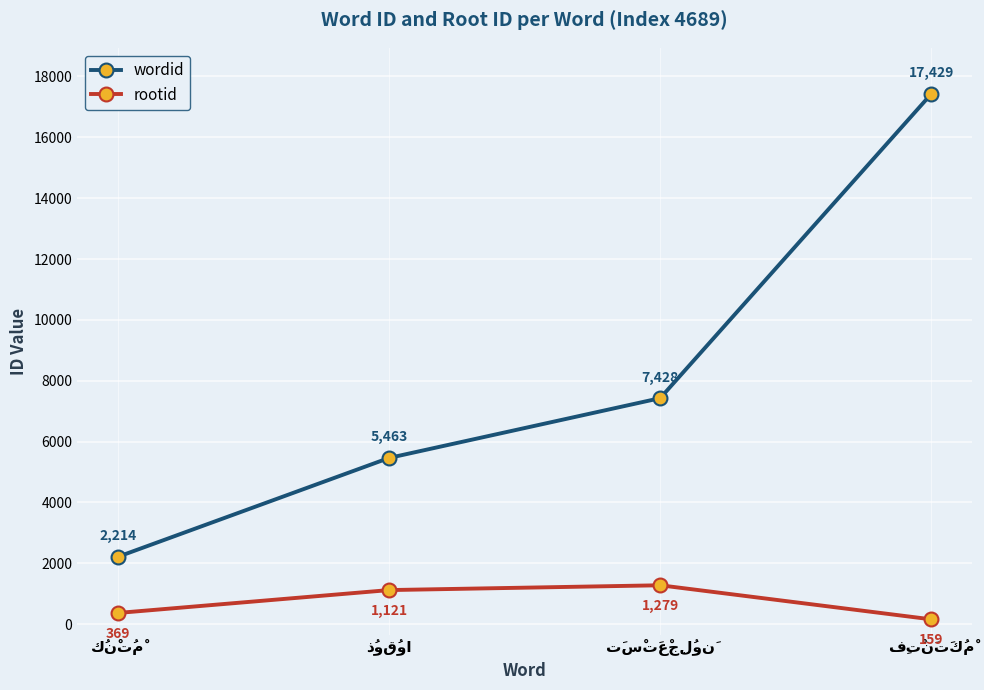

Reading left to right, list all the values displayed in this chart.

wordid: 2214	5463	7428	17429
rootid: 369	1121	1279	159